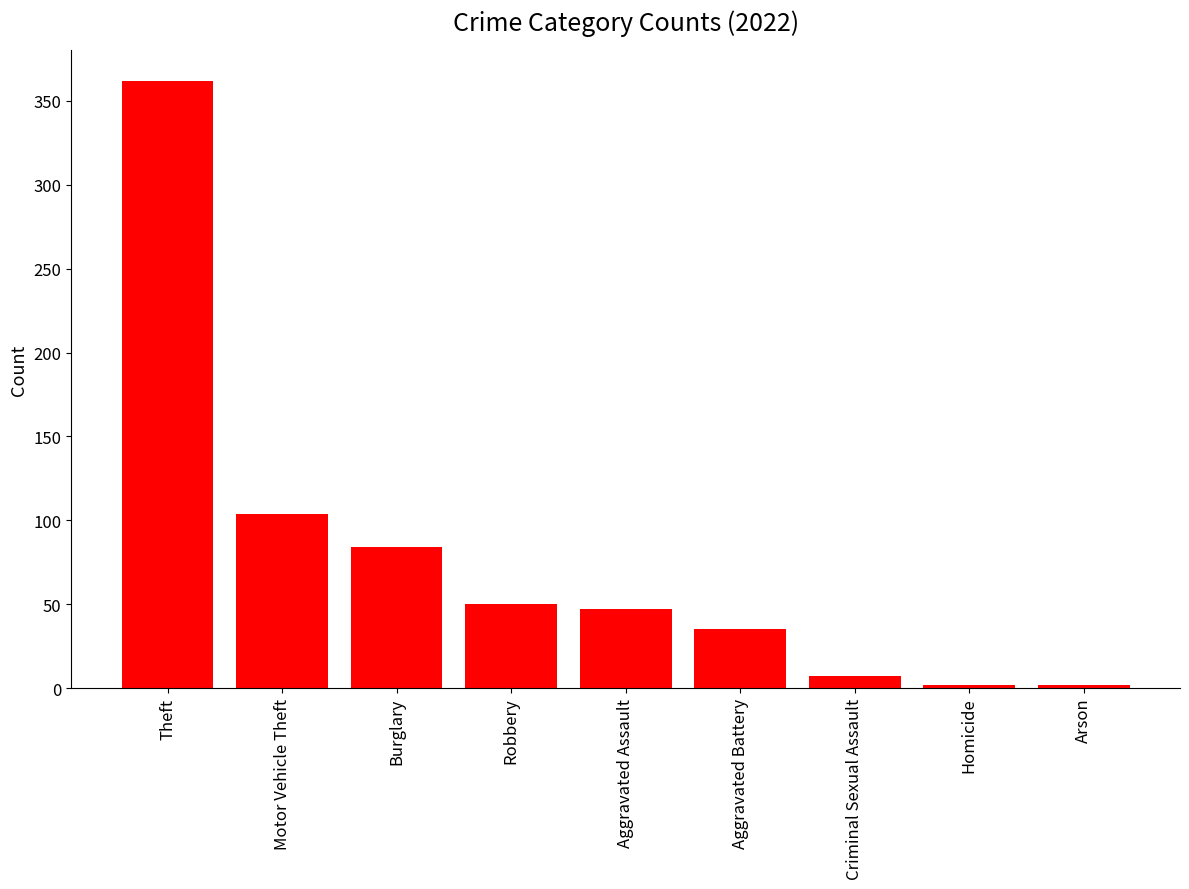

How many data points are less than 47?

4